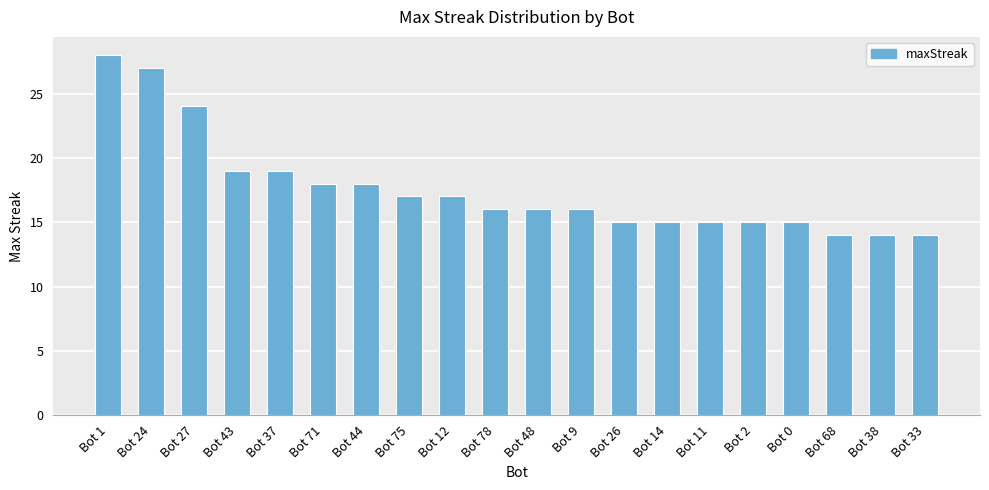

What is the label of the 15th bar from the right?

Bot 71